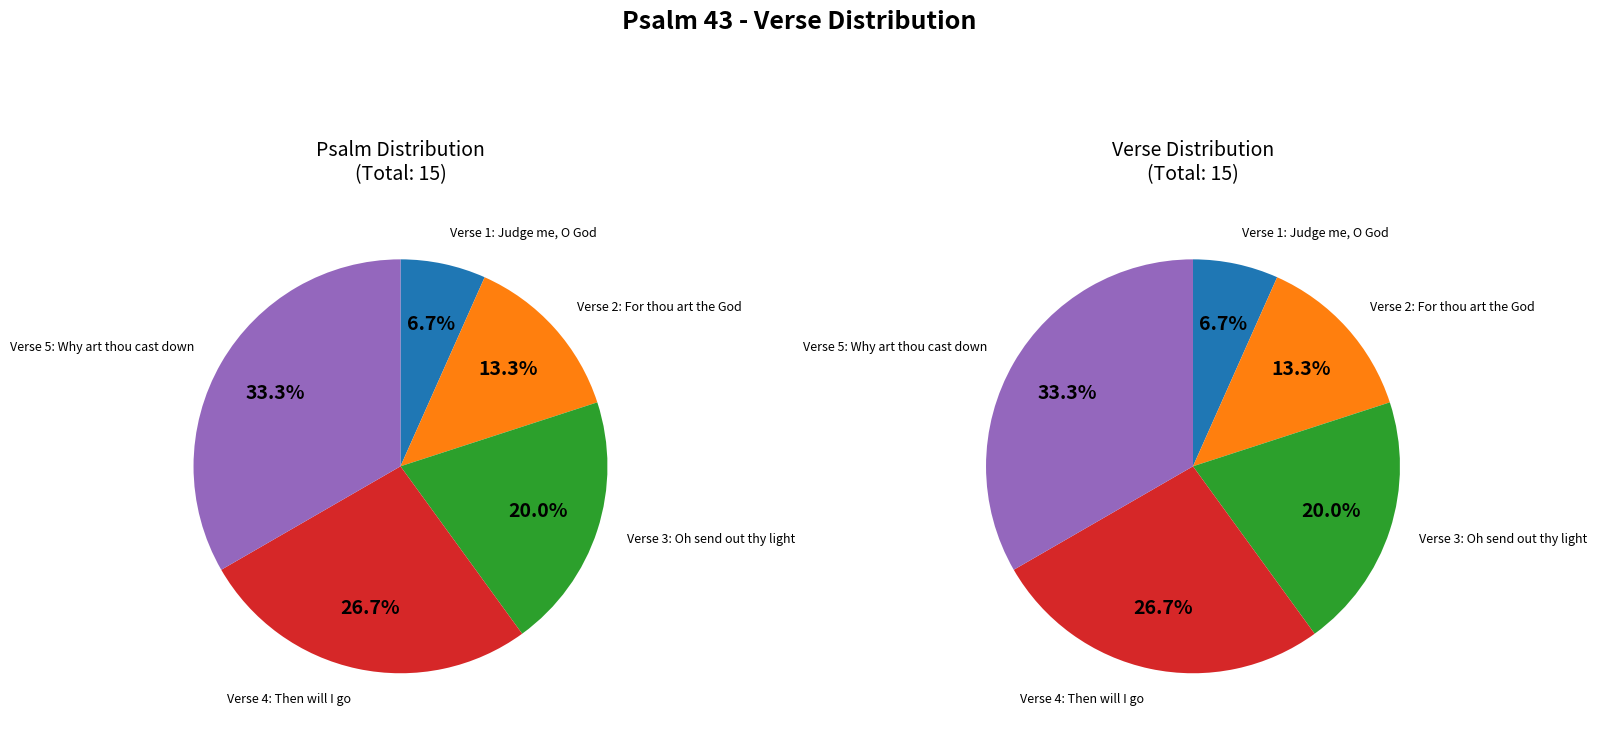

Which category has the smallest portion of the pie?

Verse 1: Judge me, O God